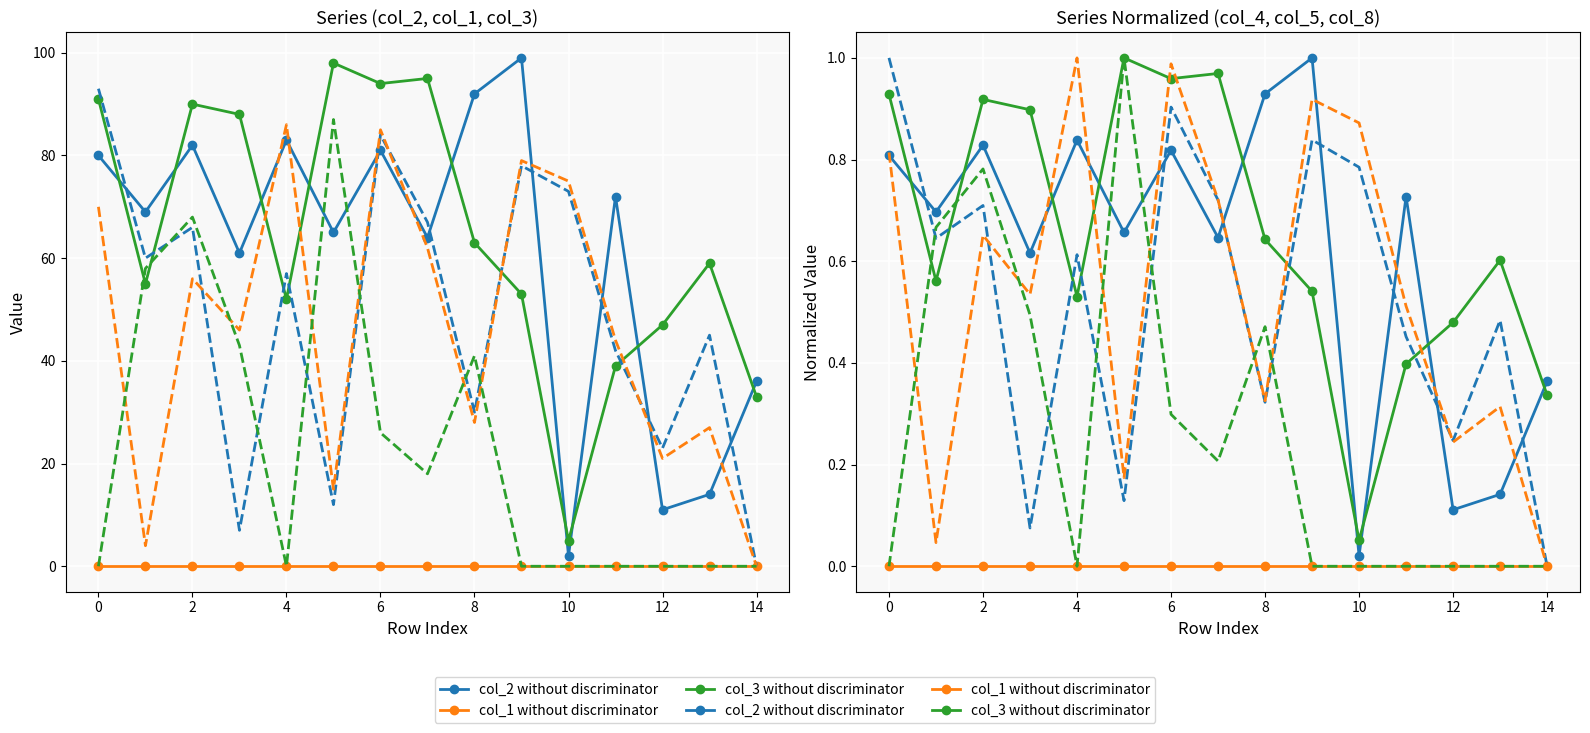

How many positive values does the col_4 with discriminator series have?

14